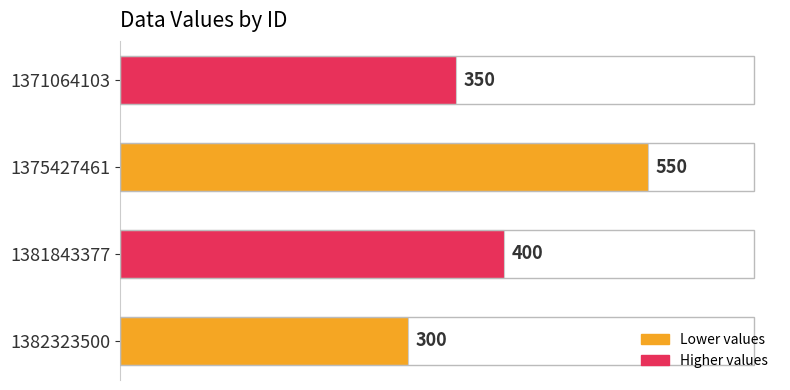

What is the difference between the second highest and minimum values?

100